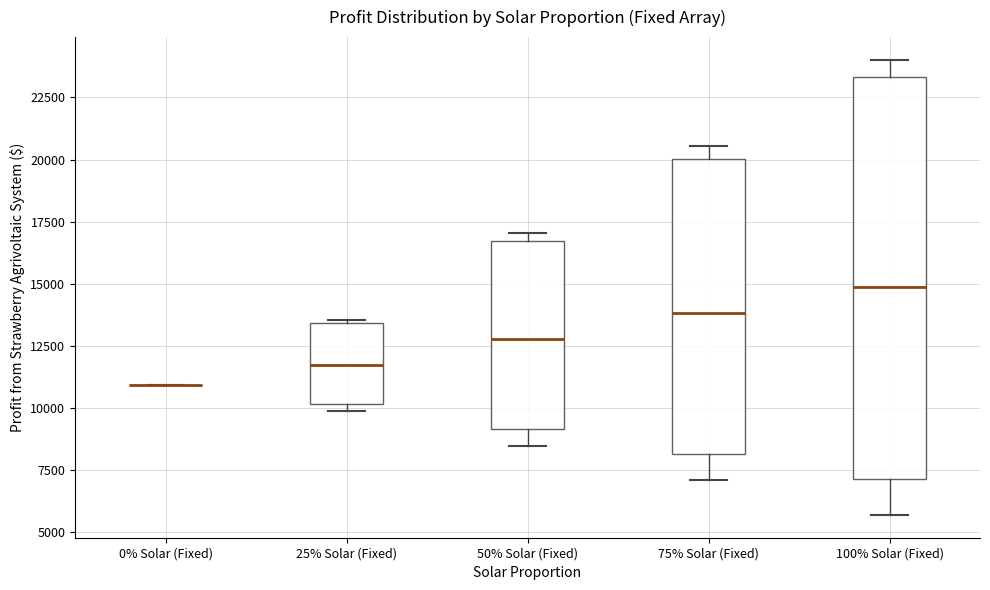

Comparing the boxes themselves (not the whiskers), which one is the tallest?

100% Solar (Fixed)